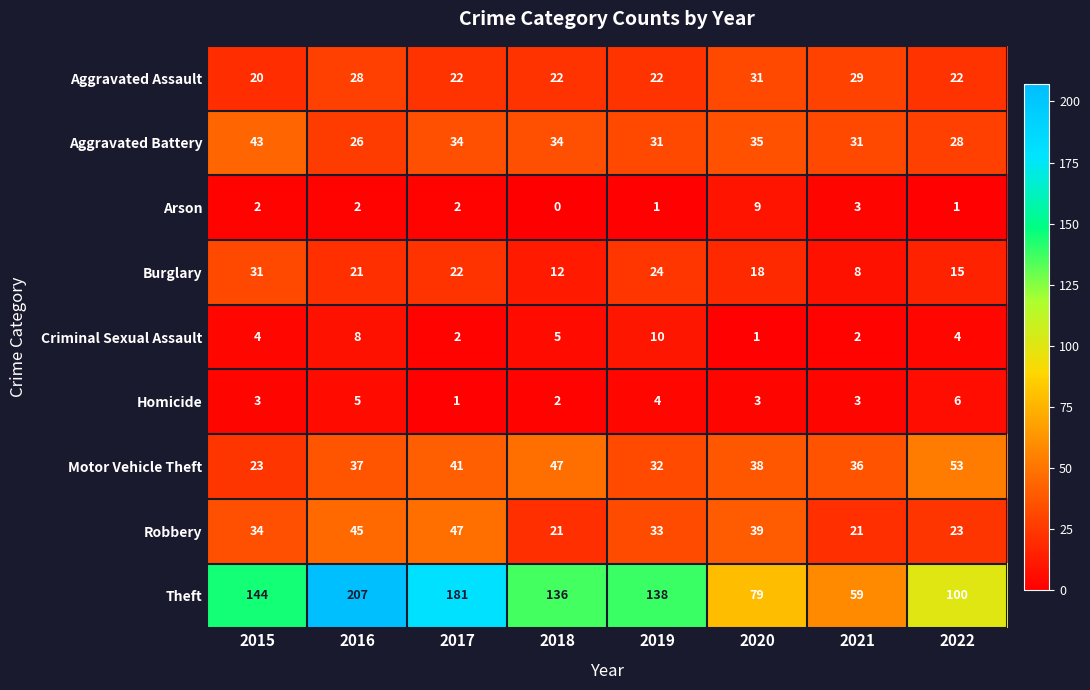

The Motor Vehicle Theft series shows 41 at 2017. True or false?

True